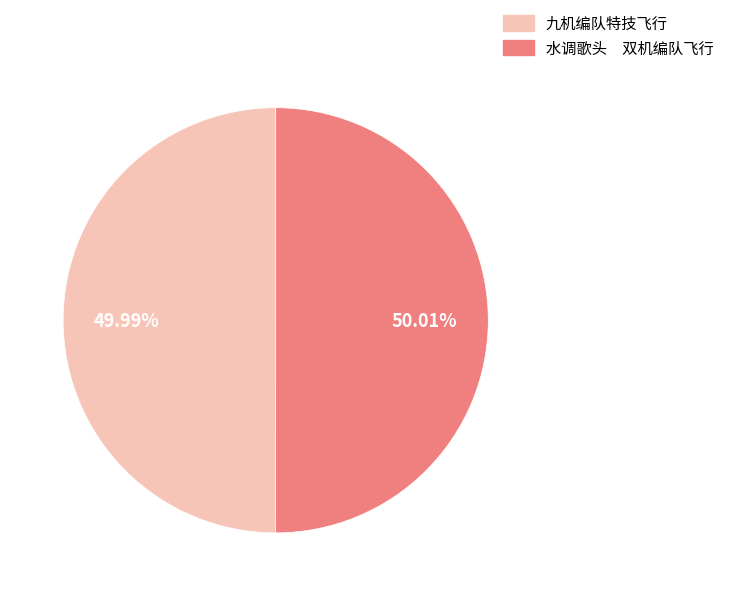

How many segments does this pie chart have?

2